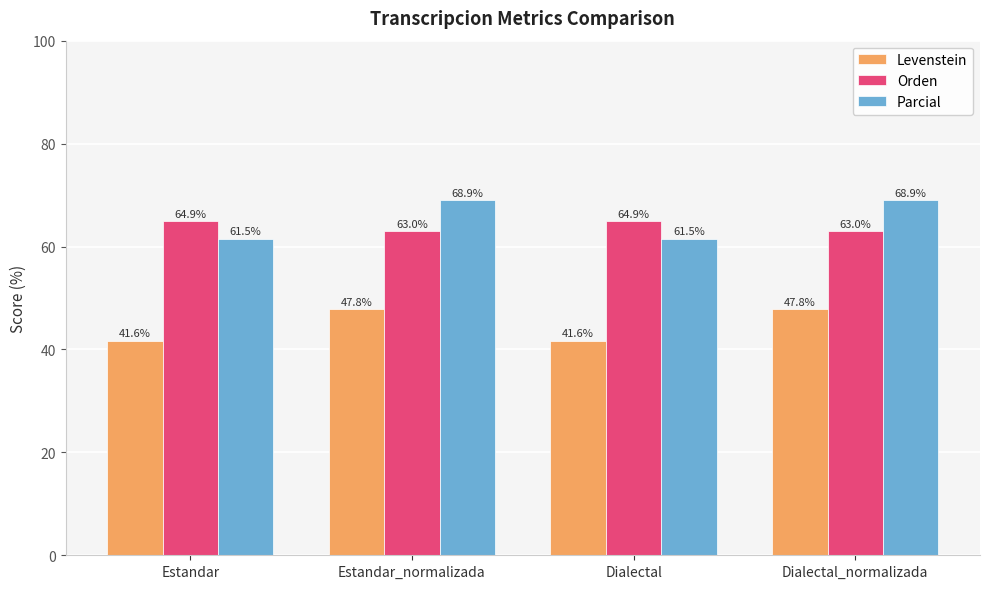

Which series has the largest total across all categories?

Parcial